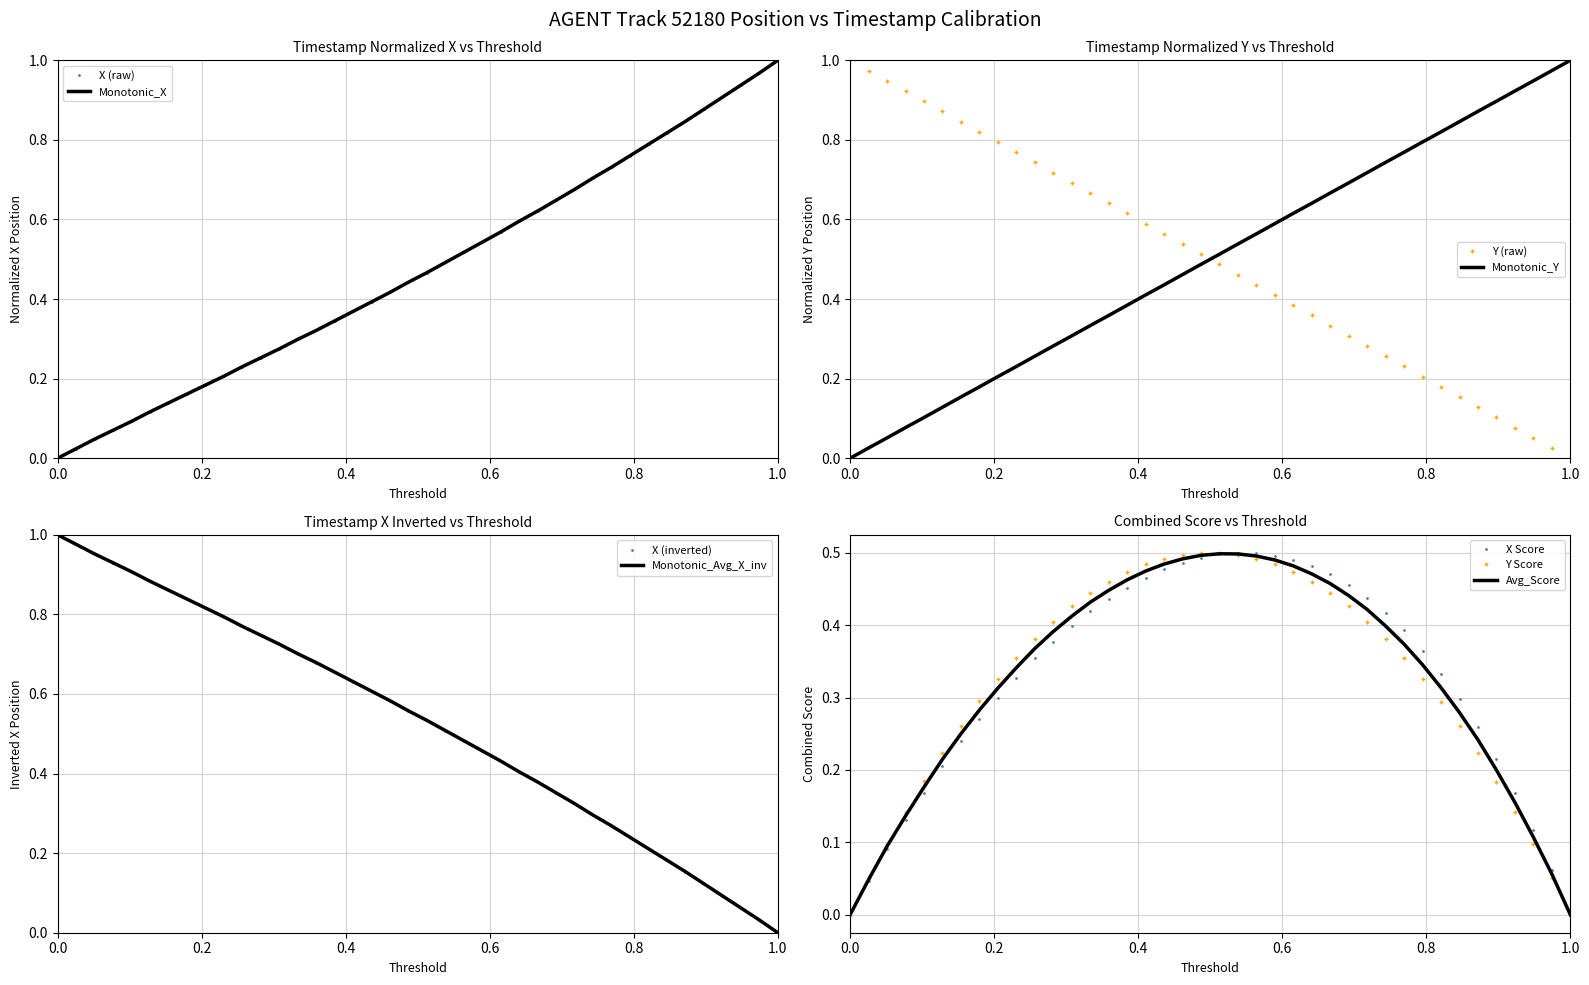

What is the average value of the Y series?

0.5